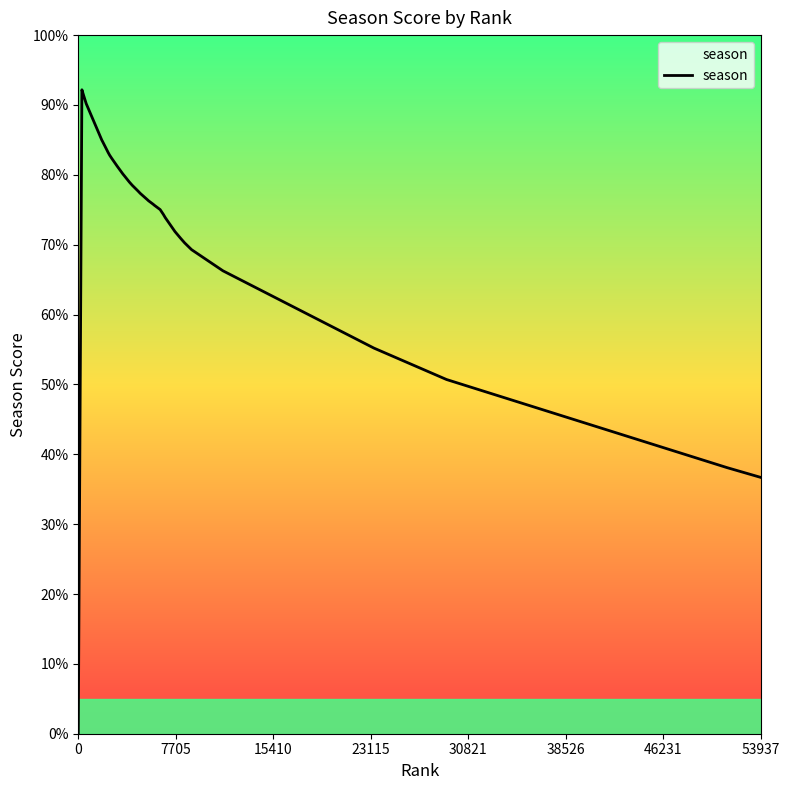

Is this an area chart (filled region under the line)?

Yes